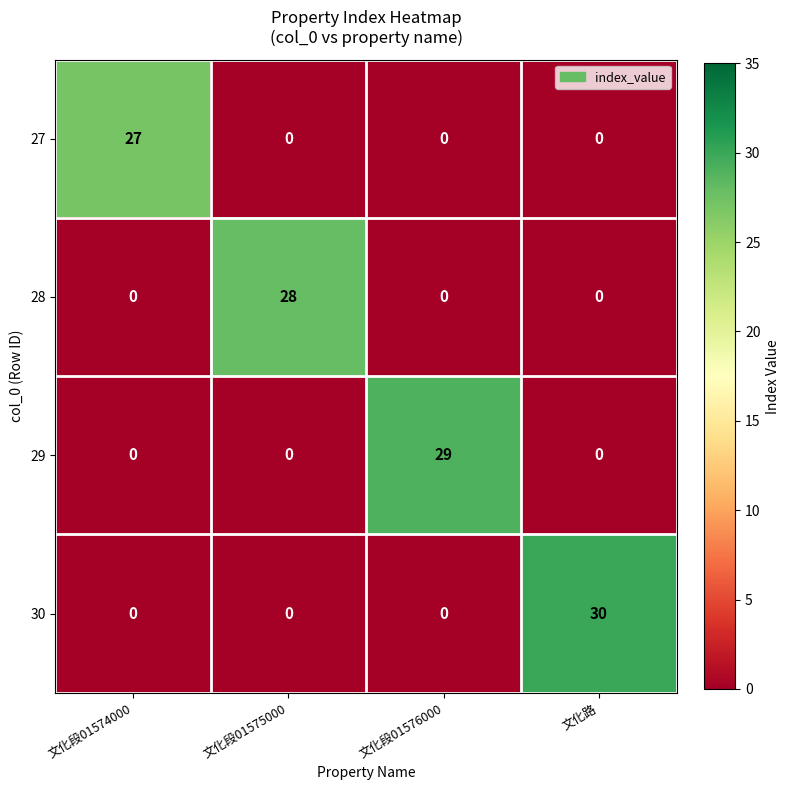

At how many categories does at least one series exceed 13?

4